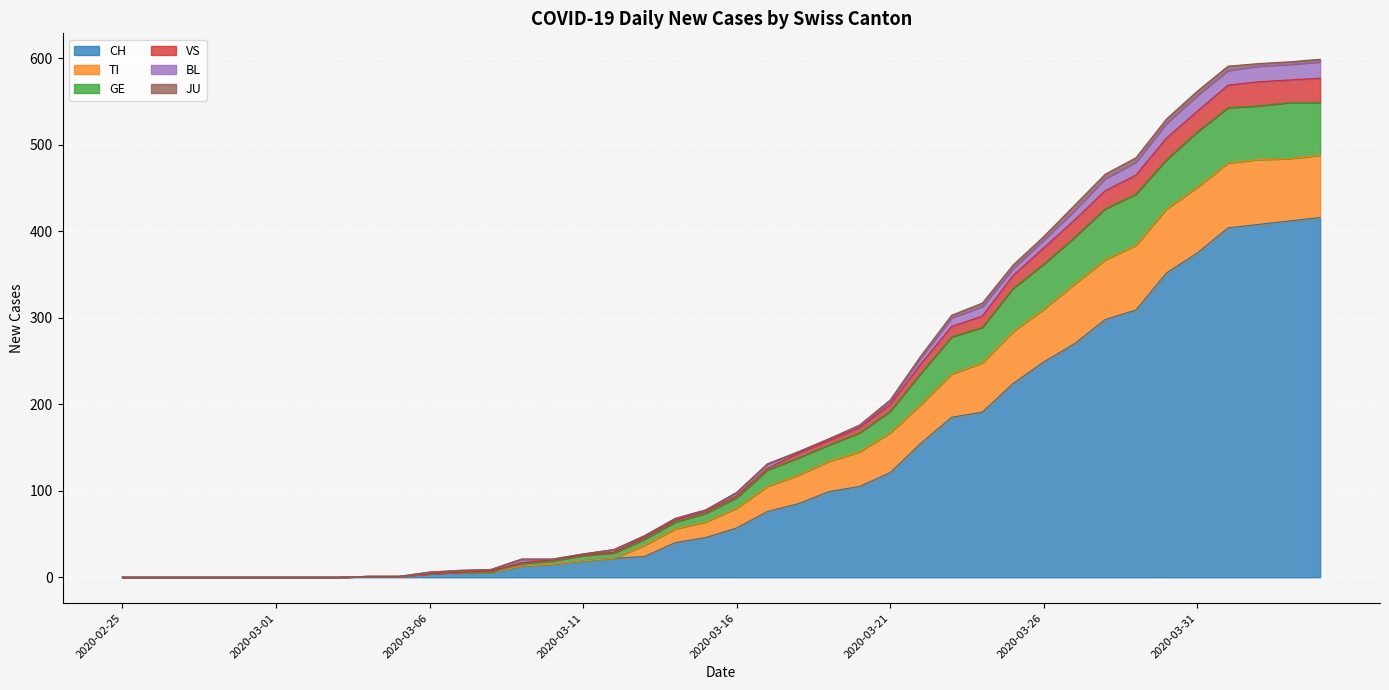

What is the label of the 11th point from the right?

2020-03-25